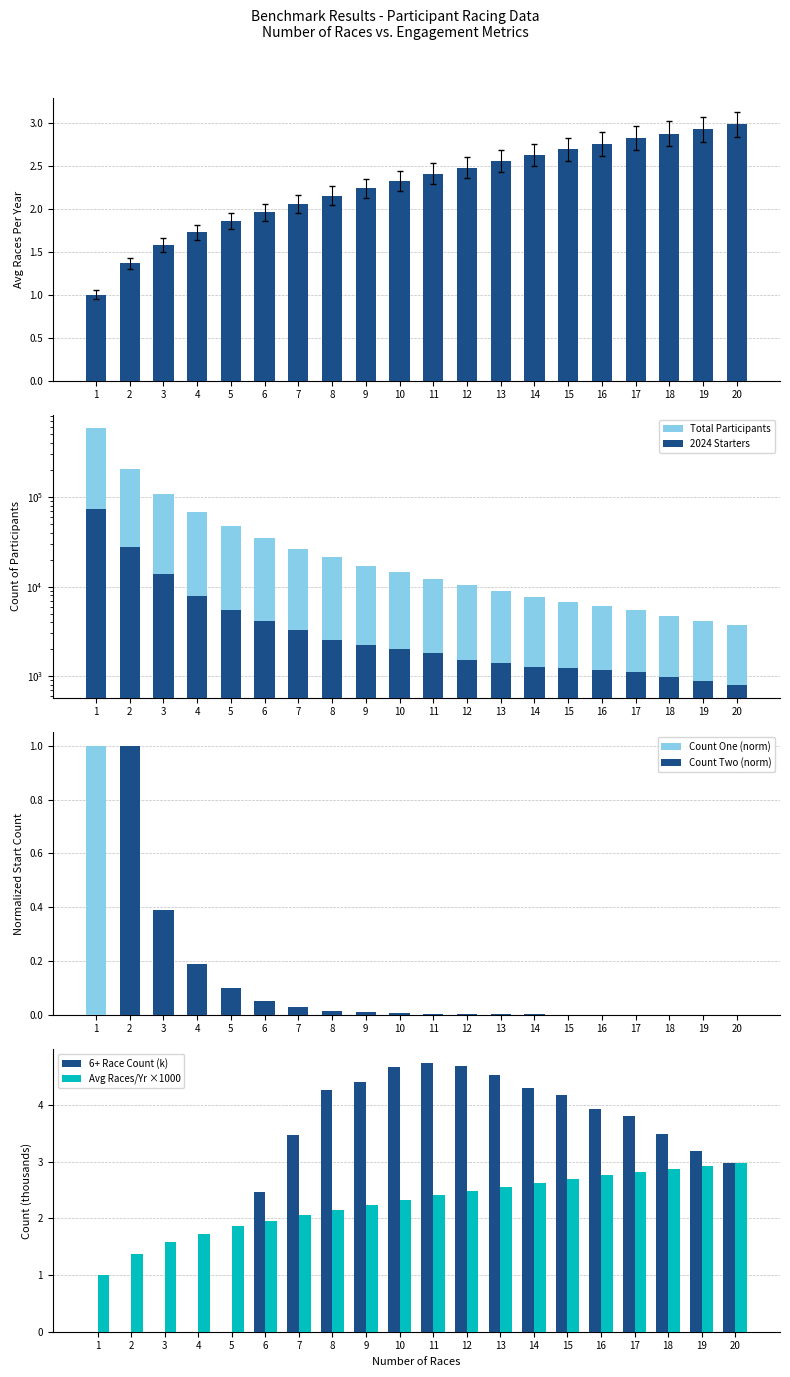

What is the sum of the 6+ Race Count (k) values at 4 and 8?

4.3